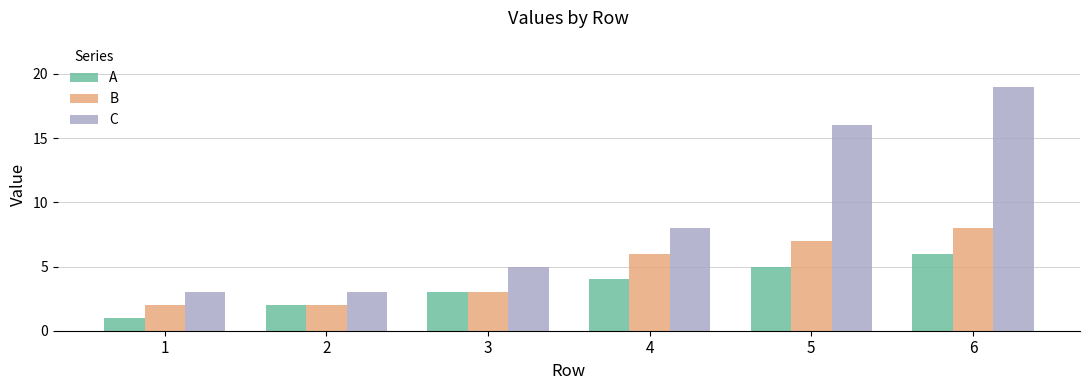

How many groups of bars are there?

6